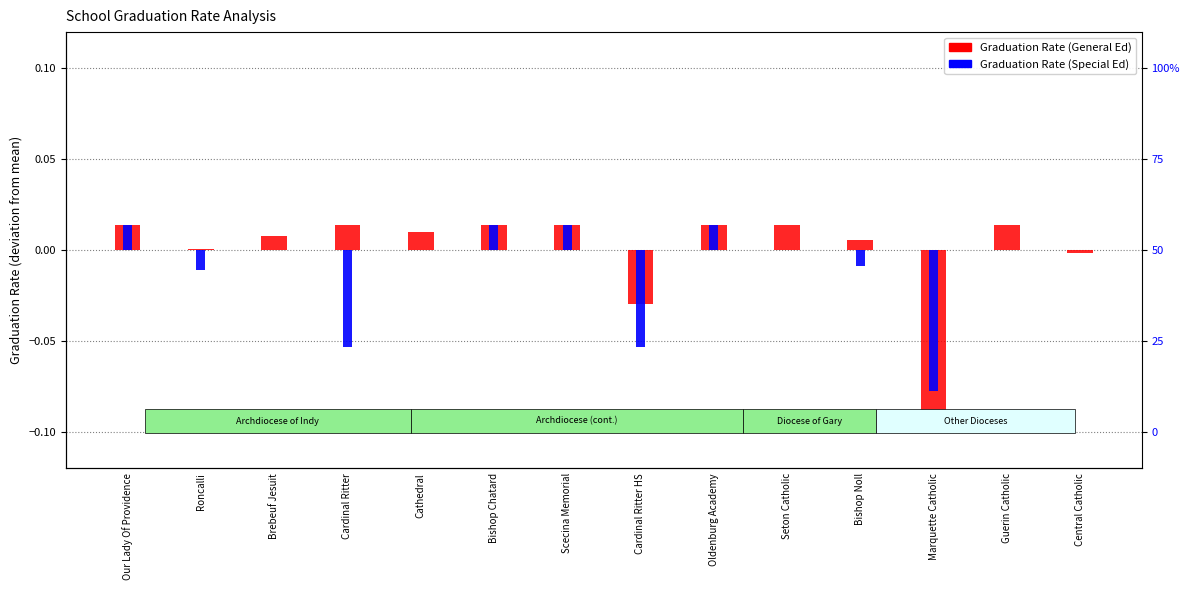

List the labels in order of Graduation Rate (General Ed) value, largest first.

Our Lady Of Providence, Cardinal Ritter, Bishop Chatard, Scecina Memorial, Oldenburg Academy, Seton Catholic, Guerin Catholic, Cathedral, Brebeuf Jesuit, Bishop Noll, Roncalli, Central Catholic, Cardinal Ritter HS, Marquette Catholic